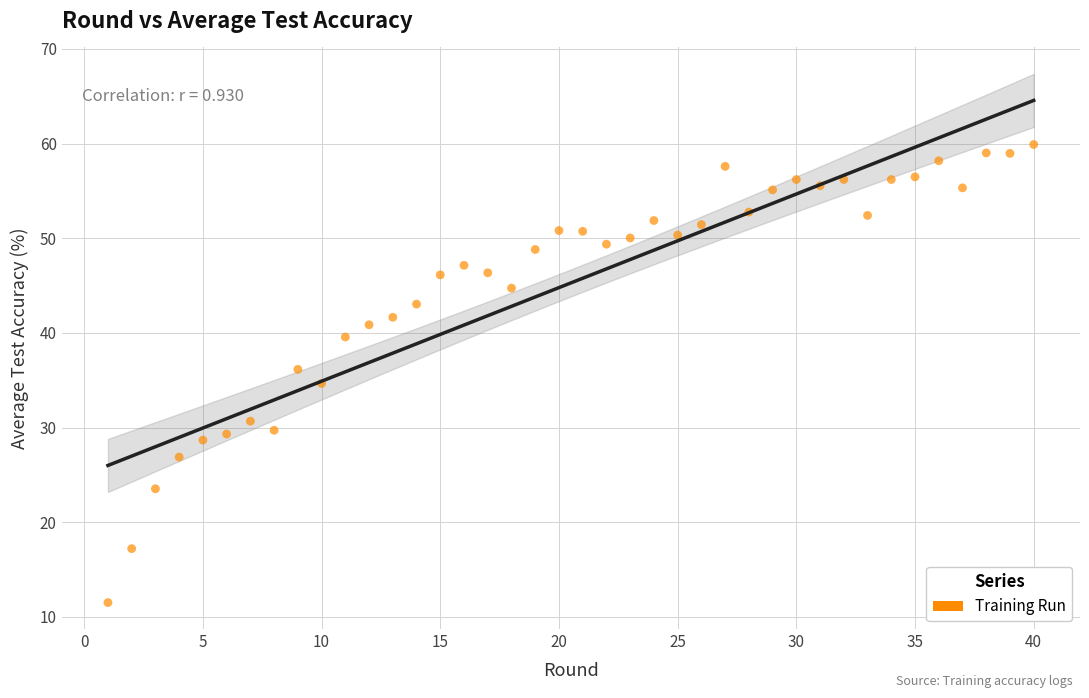

What is the range of Y values (max minus min)?

48.4